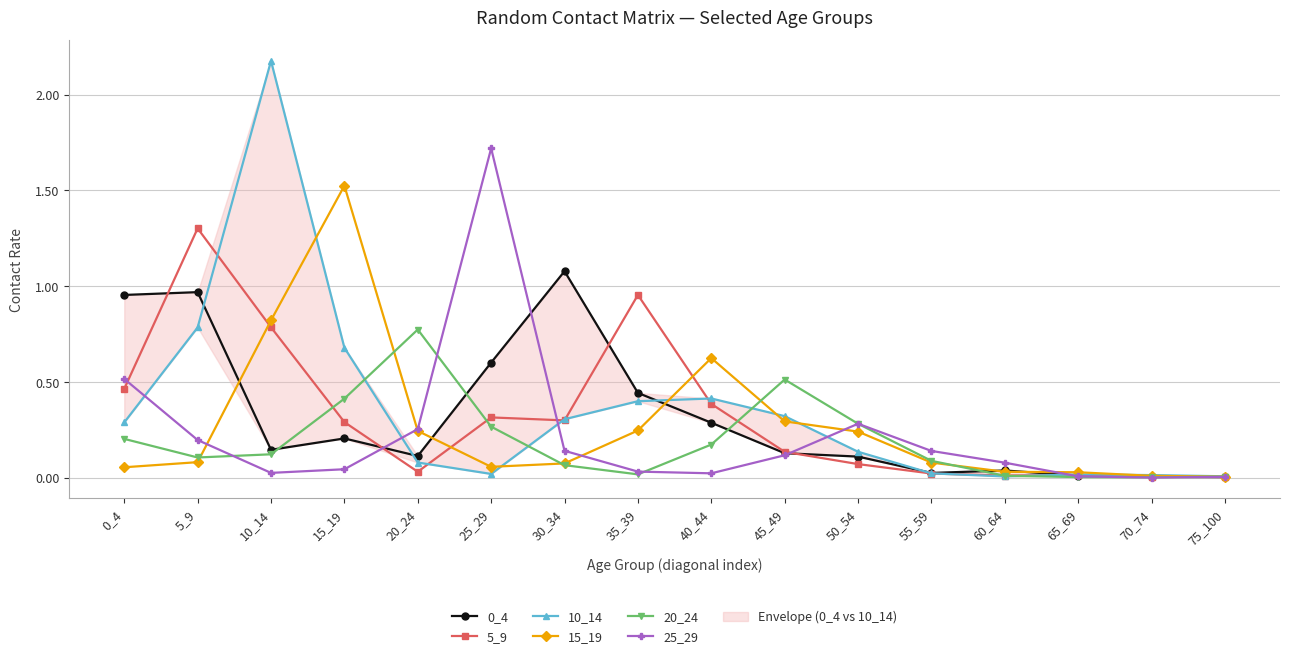

What is the value of the 10_14 point at the 9th from the left?

0.4